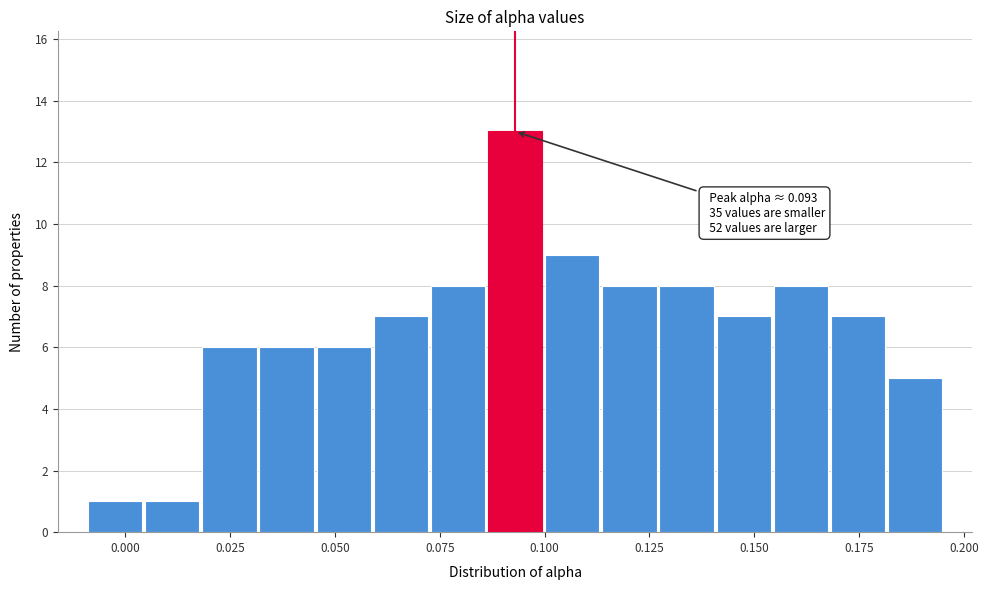

Read against the x-axis, roughly where is the centre of the tallest bar?

0.095